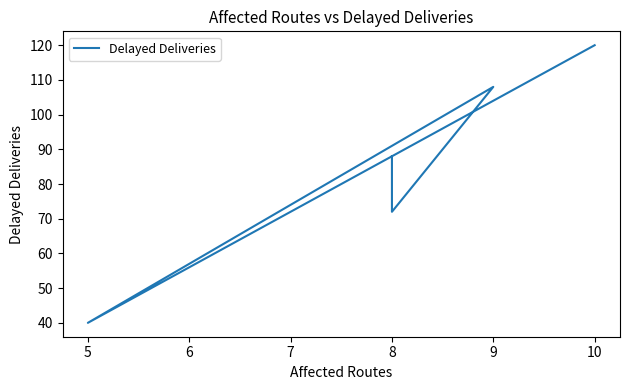

Count the values in the range 72 to 108.

3